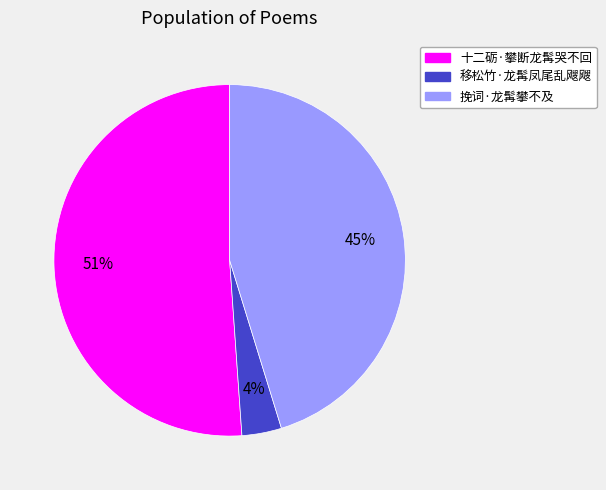

Which category has the smallest portion of the pie?

移松竹·龙髯凤尾乱飕飕